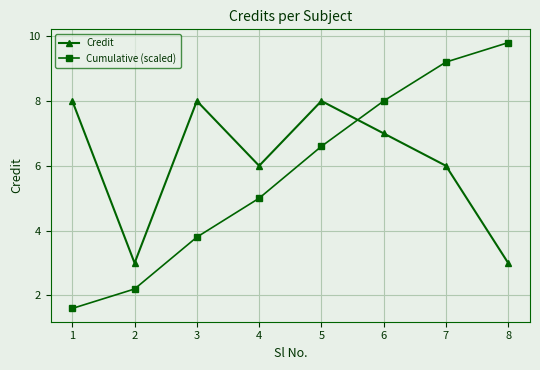

Which series has the widest spread of values?

Cumulative (scaled)